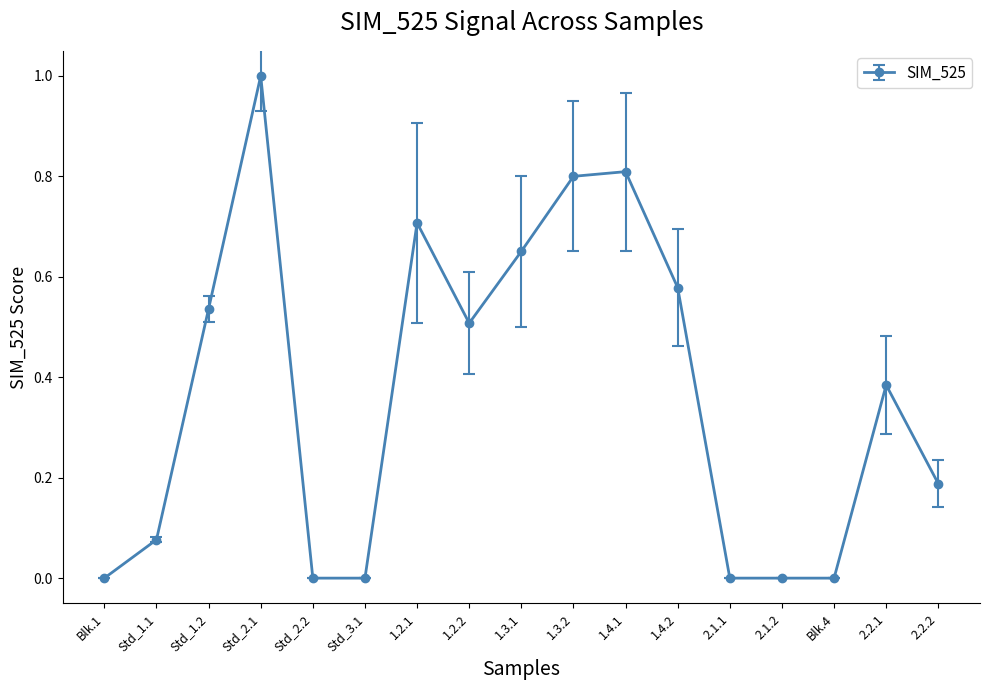

Does the chart have visible grid lines?

No